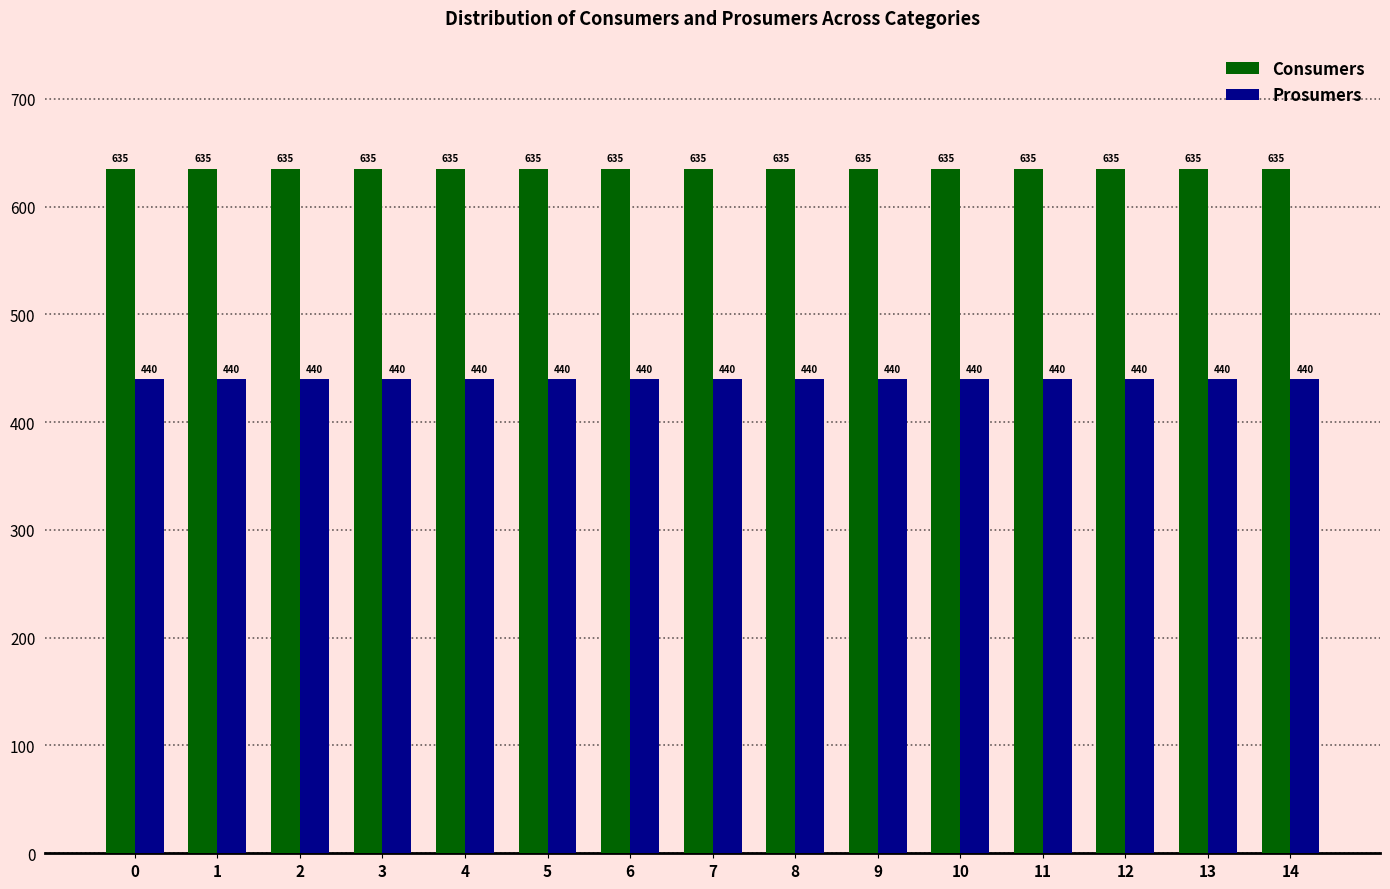

Reading right to left, transcribe all the data shown in this chart.

Consumers: 14=635	13=635	12=635	11=635	10=635	9=635	8=635	7=635	6=635	5=635	4=635	3=635	2=635	1=635	0=635
Prosumers: 14=440	13=440	12=440	11=440	10=440	9=440	8=440	7=440	6=440	5=440	4=440	3=440	2=440	1=440	0=440